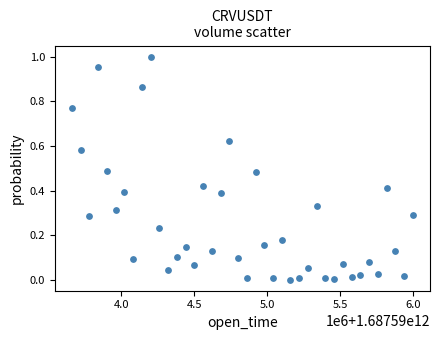

What is the range of X values (max minus min)?

2340000.0